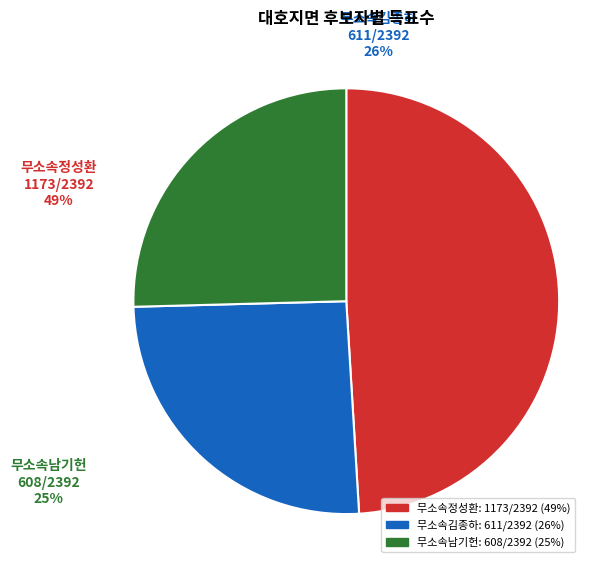

To the nearest percent, what percentage of the pie is 무소속정성환?

49%